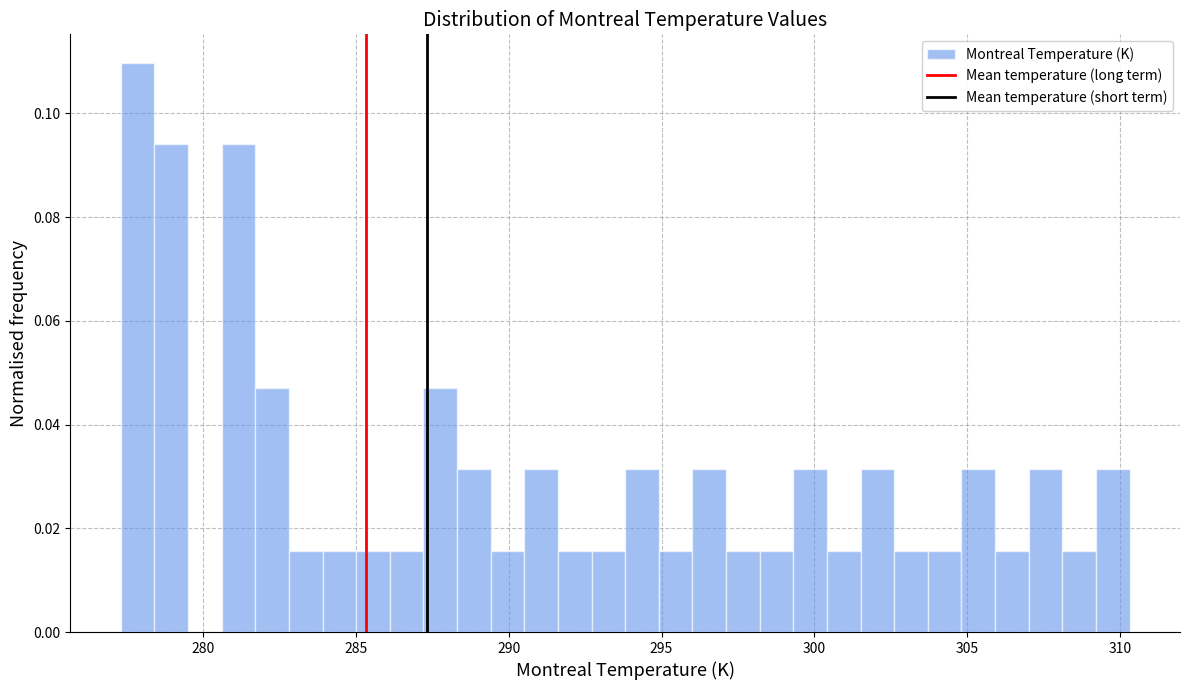

Around what value on the x-axis is the tallest bar? Give the approximate position of its centre, as read against the axis.

278.0